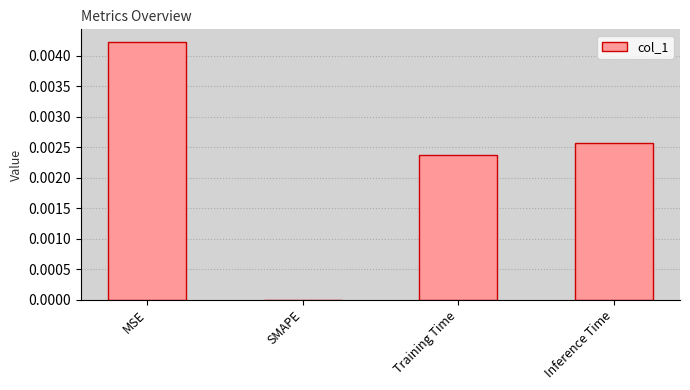

Which has a higher value, Inference Time or Training Time?

Inference Time